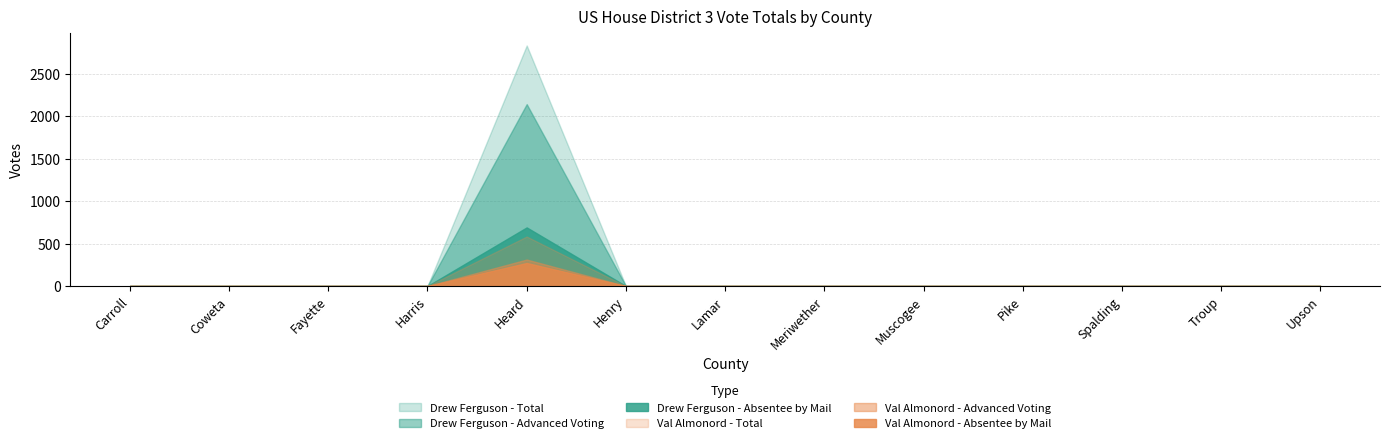

At which category does the chart reach its peak across all series?

Heard